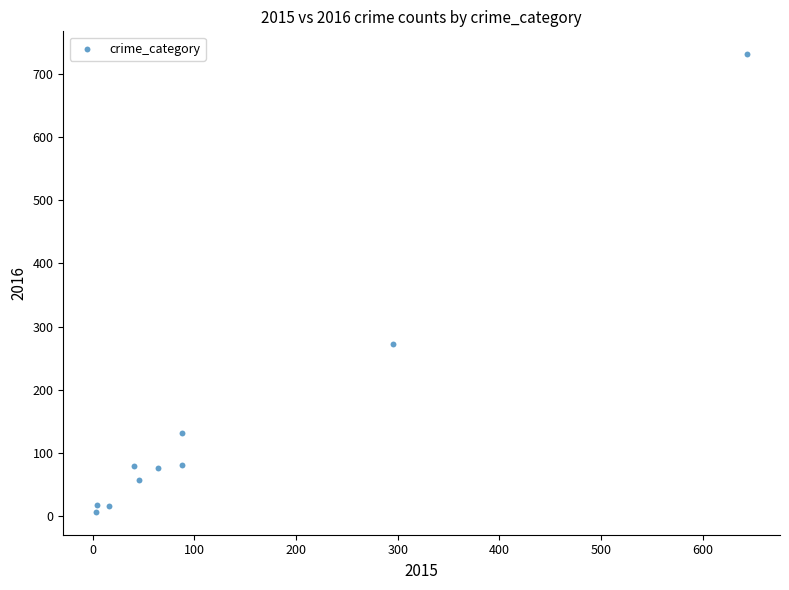

What Y value in the scatter plot is closest to 369?

272